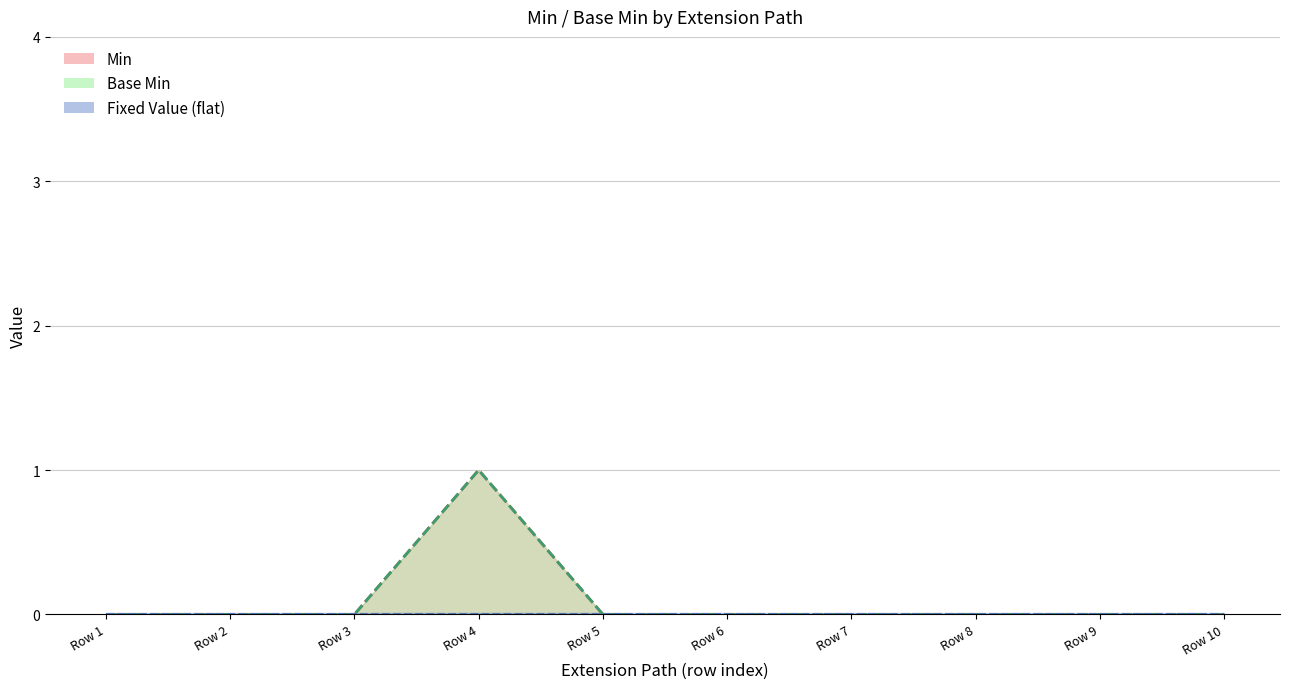

Reading left to right, extract all data points from this chart.

Min: Row 1=0	Row 2=0	Row 3=0	Row 4=1	Row 5=0	Row 6=0	Row 7=0	Row 8=0	Row 9=0	Row 10=0
Base Min: Row 1=0	Row 2=0	Row 3=0	Row 4=1	Row 5=0	Row 6=0	Row 7=0	Row 8=0	Row 9=0	Row 10=0
Fixed Value (flat): Row 1=0	Row 2=0	Row 3=0	Row 4=0	Row 5=0	Row 6=0	Row 7=0	Row 8=0	Row 9=0	Row 10=0